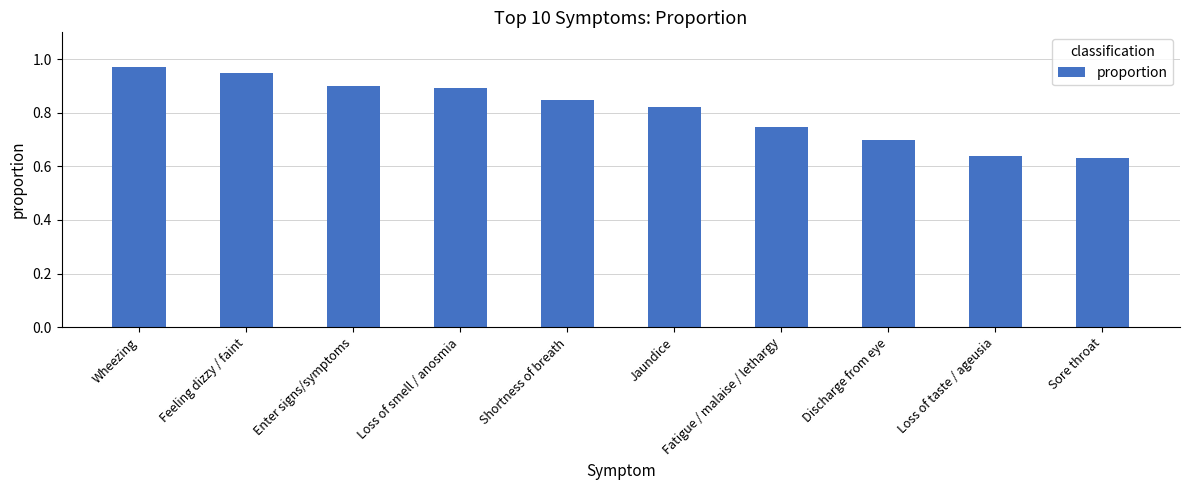

What is the change in value from Wheezing to Loss of smell / anosmia?

-0.1